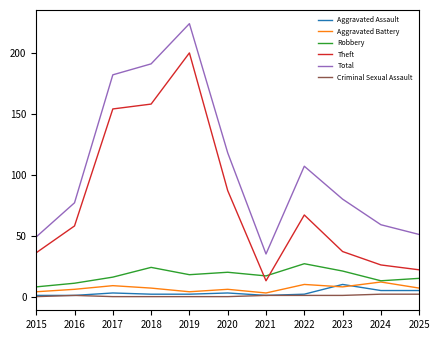

Rank the categories by Total value from lowest to highest.

2021, 2015, 2025, 2024, 2016, 2023, 2022, 2020, 2017, 2018, 2019